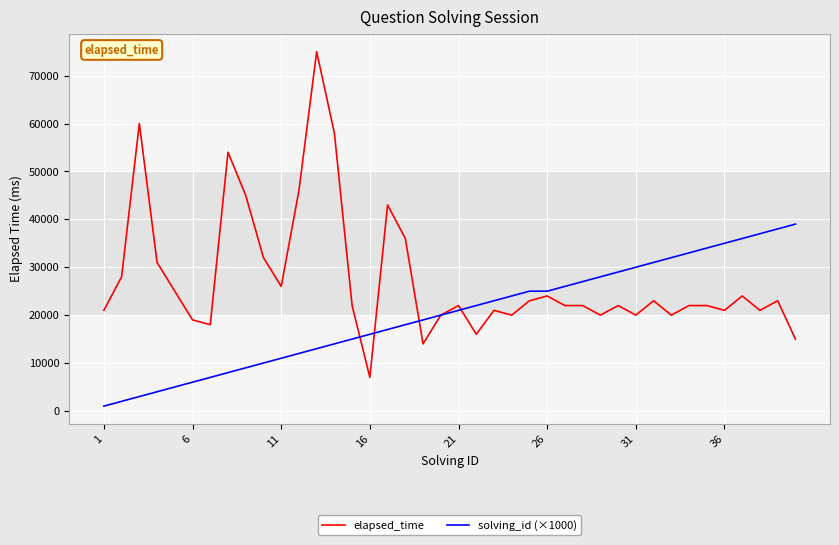

Rank the series by their maximum value, from highest to lowest.

elapsed_time, solving_id (×1000)